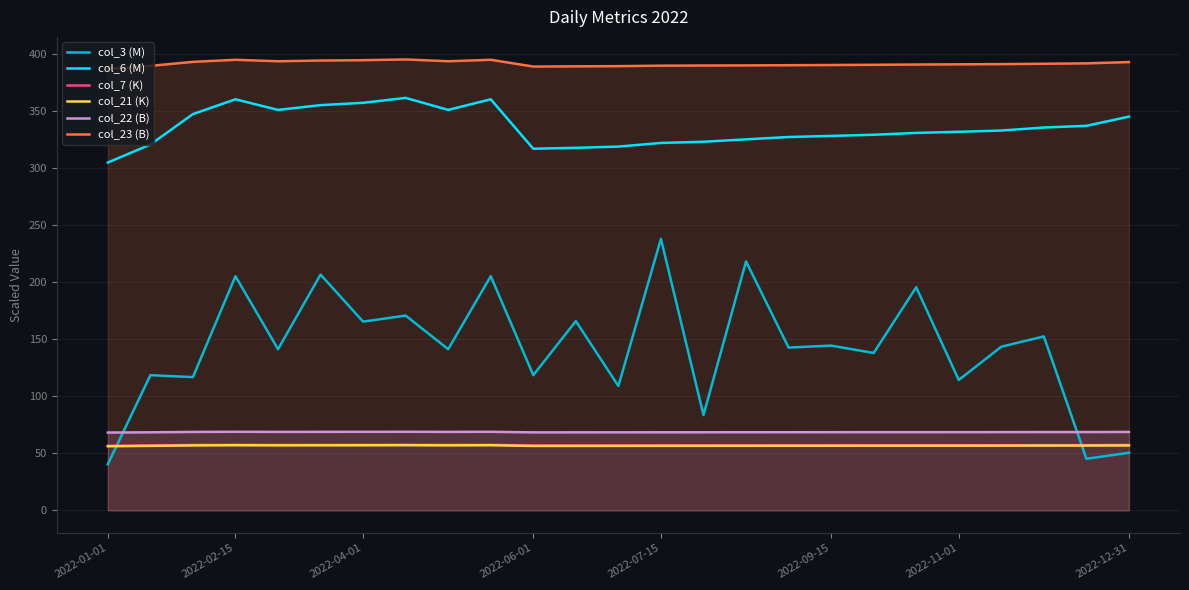

True or false: col_7 (K) and col_6 (M) intersect in this chart.

False